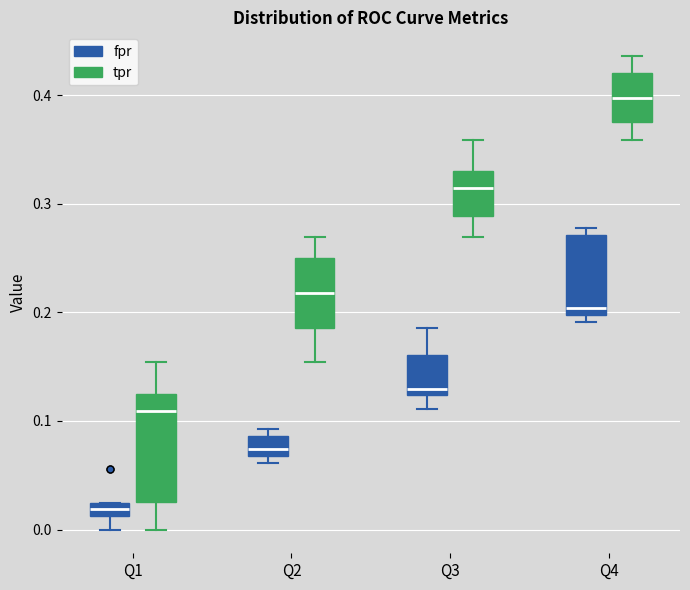

Comparing the boxes themselves (not the whiskers), which one is the tallest?

Q1 (tpr)